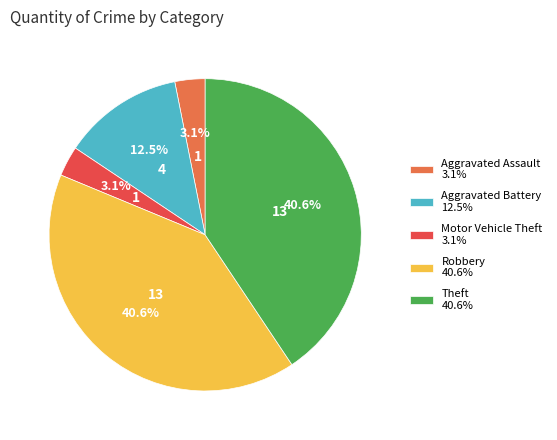

To the nearest percent, what is the average slice percentage?

20%